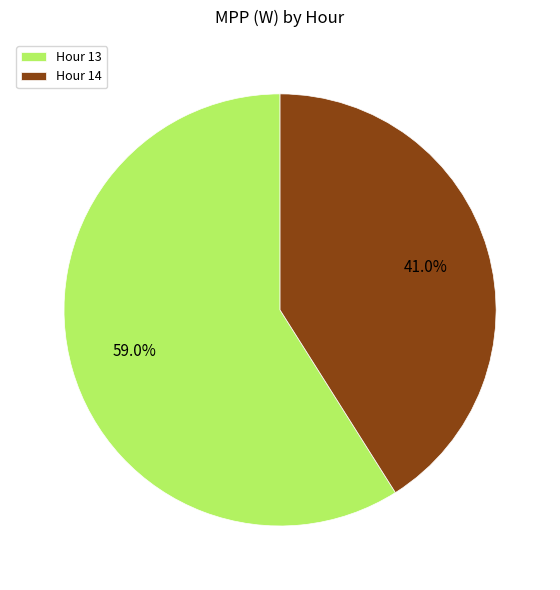

Between Hour 13 and Hour 14, which is larger?

Hour 13